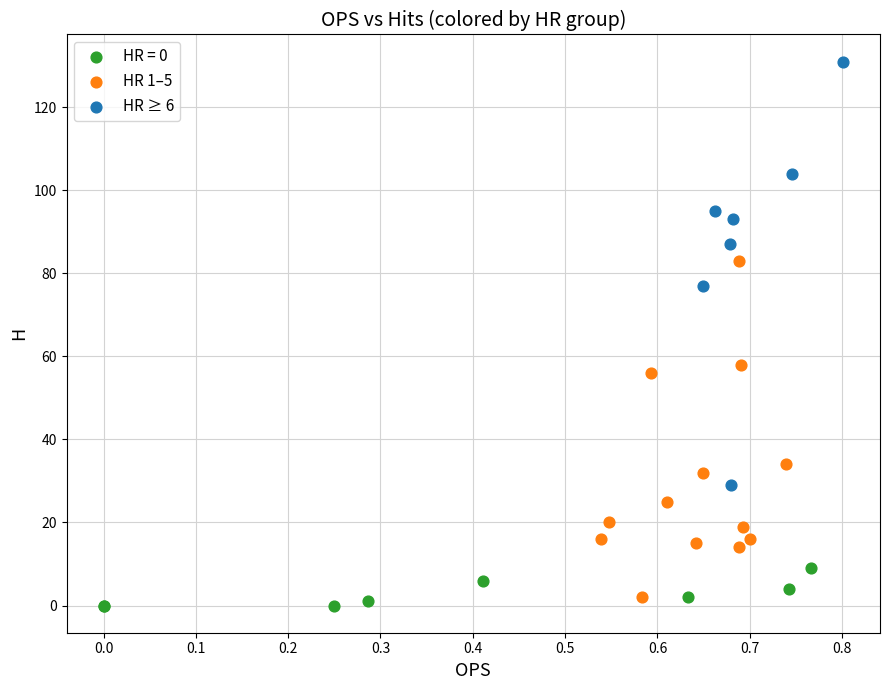

What are all the series names shown in the legend?

HR = 0, HR 1–5, HR ≥ 6